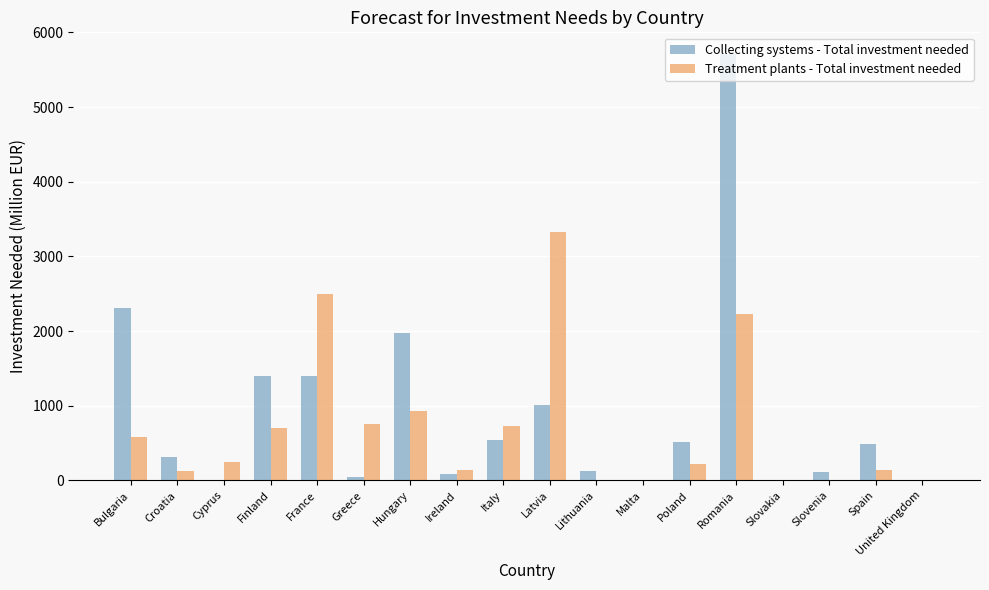

The Treatment plants - Total investment needed series shows 131.0 at Croatia. True or false?

True